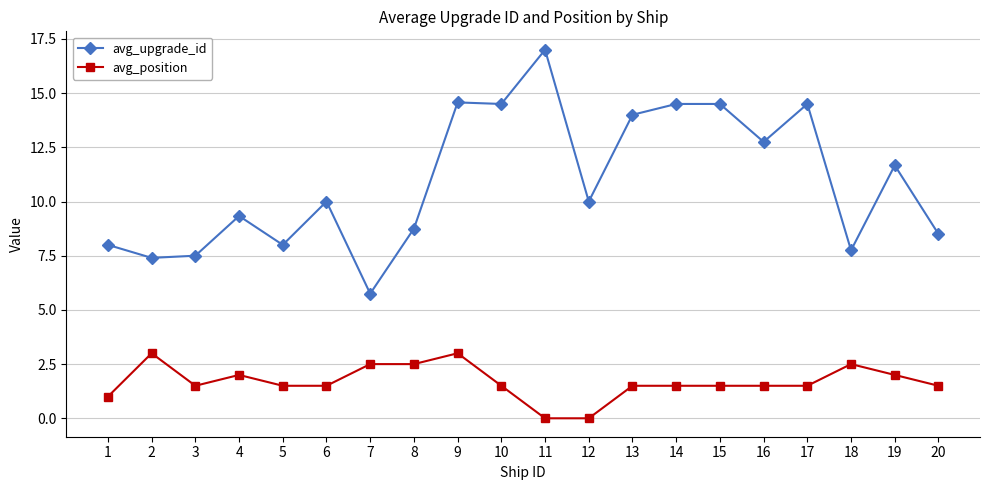

Does the chart have visible grid lines?

Yes